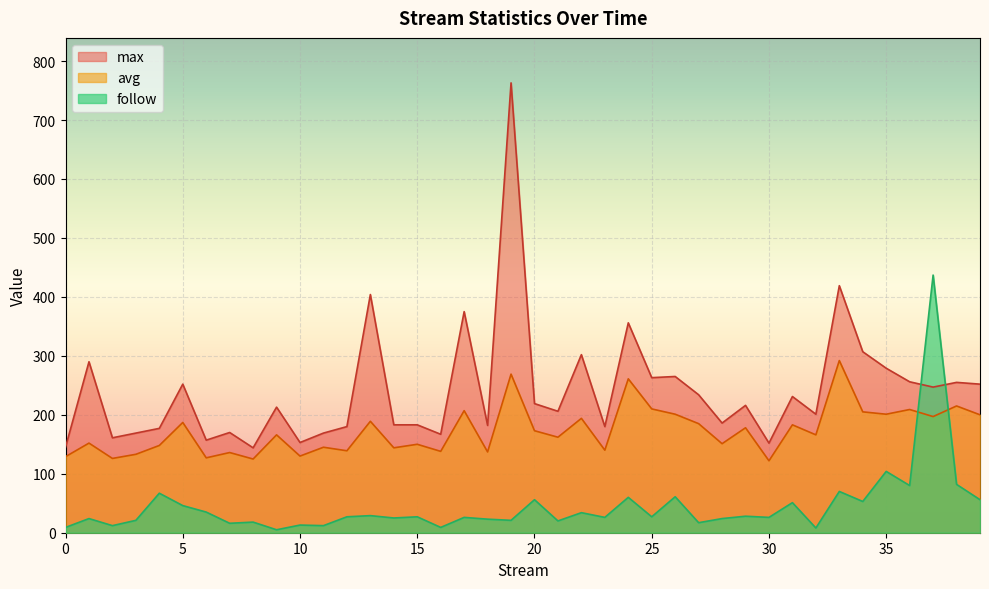

What is the value of the avg point at the 38th from the left?

197